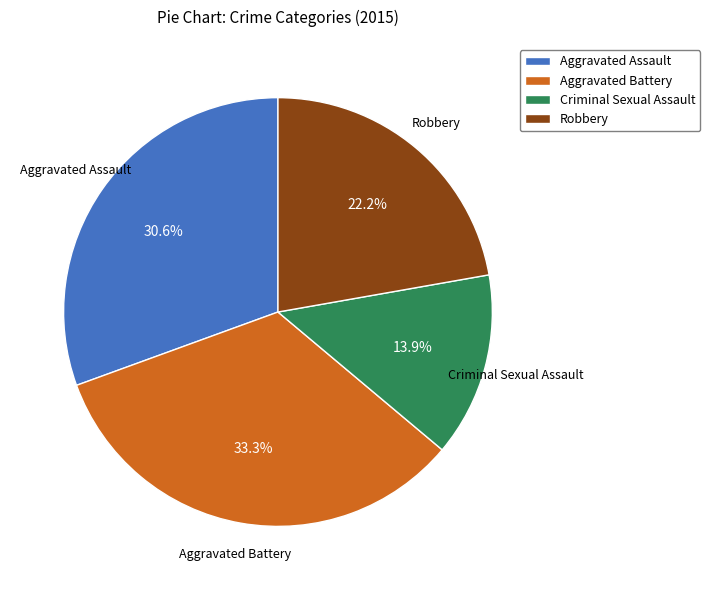

The Criminal Sexual Assault slice represents 8% of the pie. True or false?

False